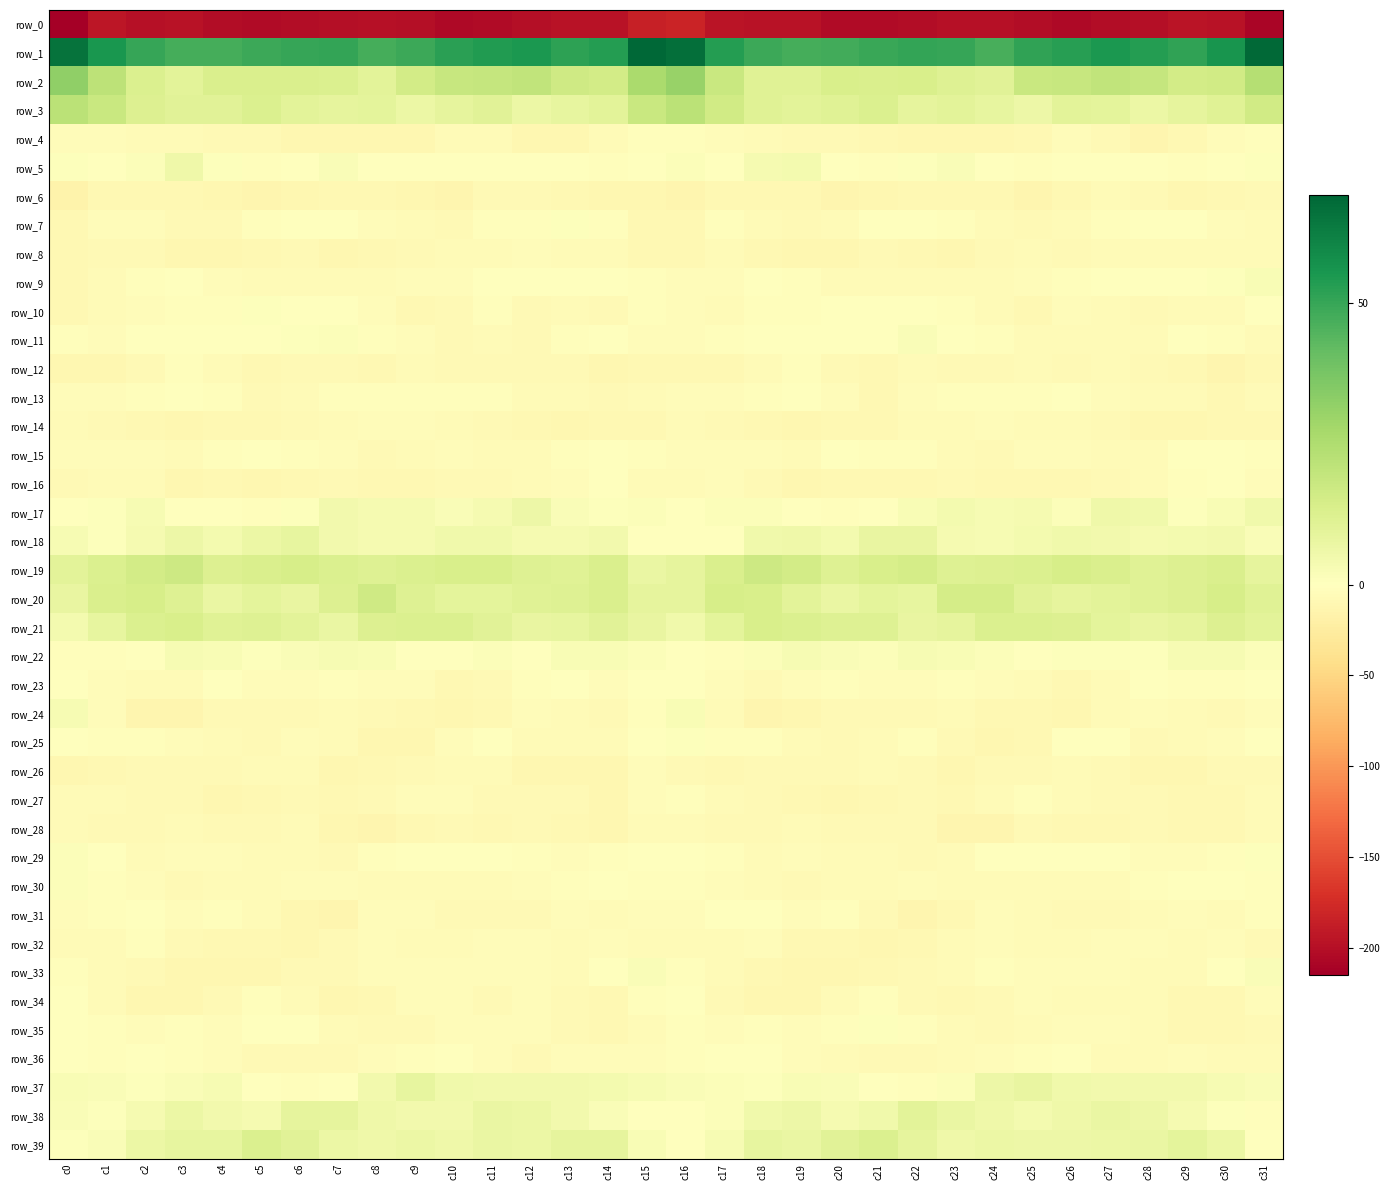

What is the sum of the row_38 values at c27 and c0?

9.1